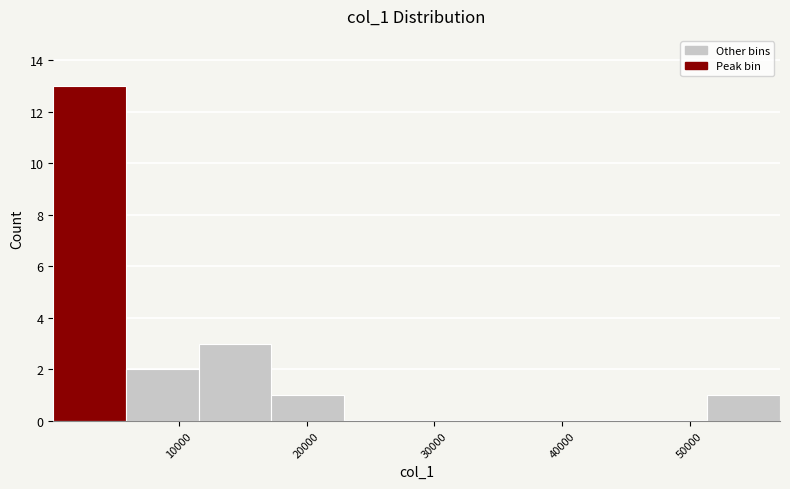

Over which range of the x-axis is the bar tallest?

0 to 6000